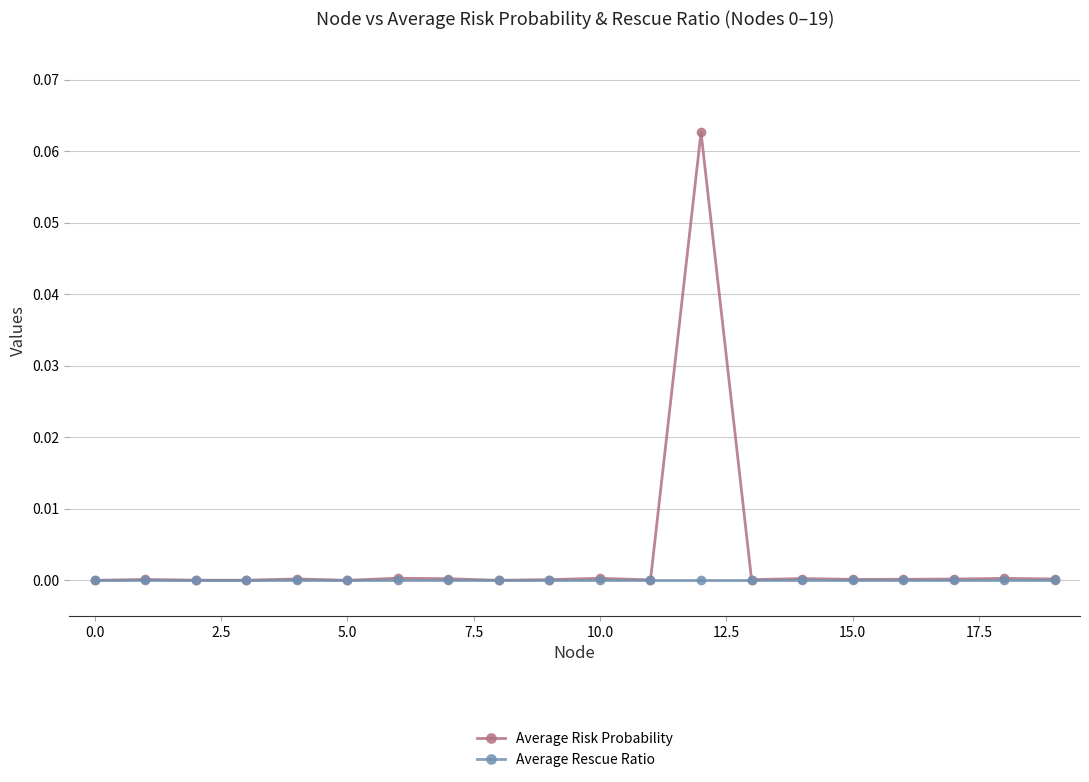

Rank the series by their average value, from highest to lowest.

Average Risk Probability, Average Rescue Ratio